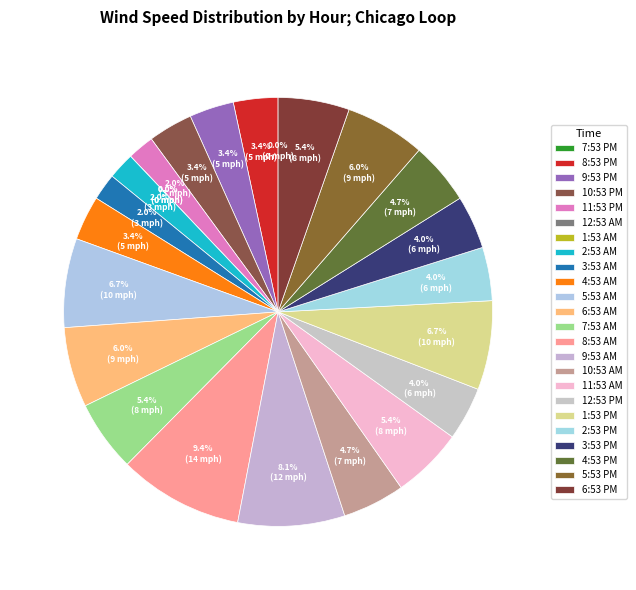

How many slices are in this pie chart?

24